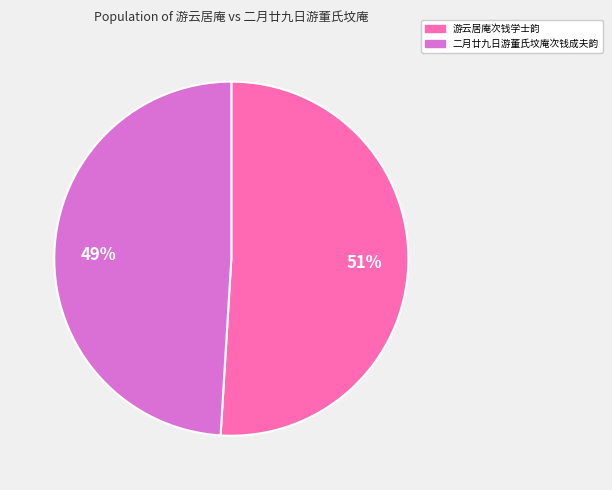

Do 游云居庵次钱学士韵 and 二月廿九日游董氏坟庵次钱成夫韵 together represent more than half of the pie?

Yes